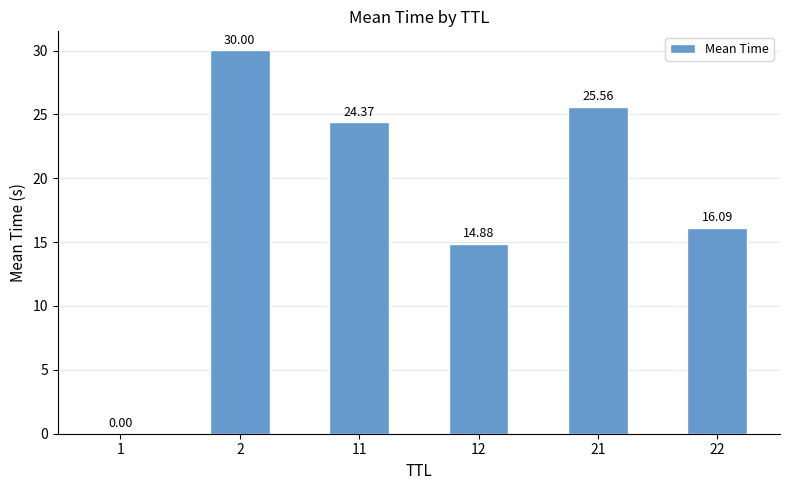

What is the average value?

18.5